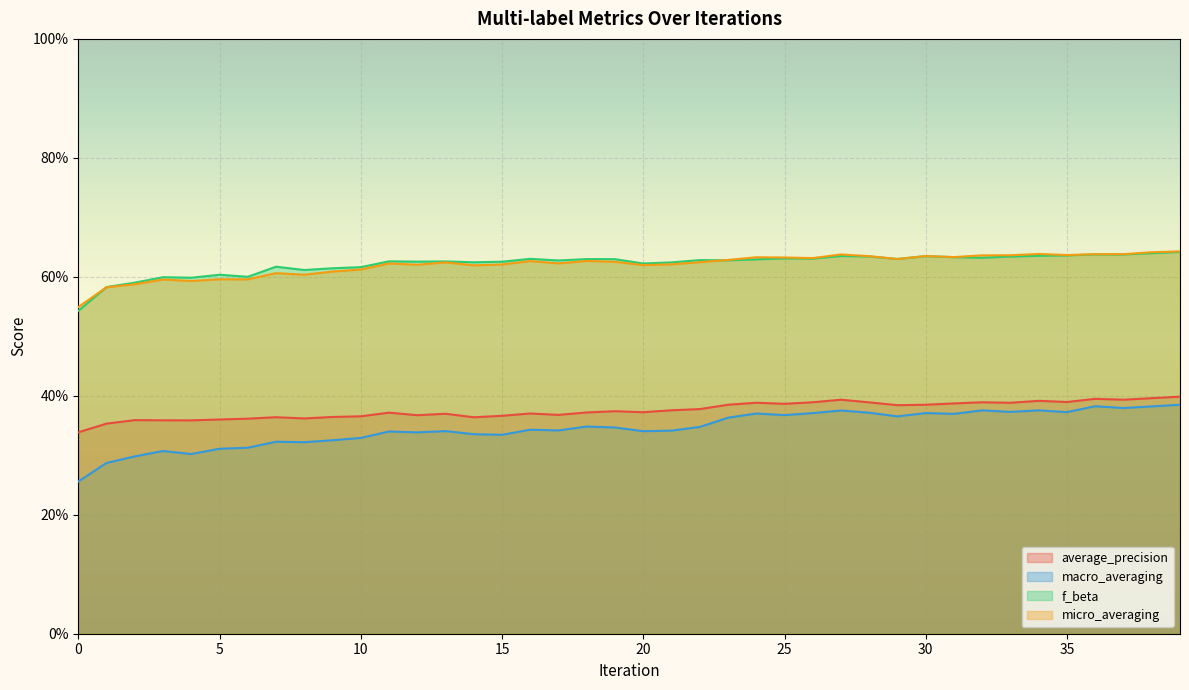

Reading left to right, what are all the values shown in this chart?

average_precision: 0=0.3	1=0.4	2=0.4	3=0.4	4=0.4	5=0.4	6=0.4	7=0.4	8=0.4	9=0.4	10=0.4	11=0.4	12=0.4	13=0.4	14=0.4	15=0.4	16=0.4	17=0.4	18=0.4	19=0.4	20=0.4	21=0.4	22=0.4	23=0.4	24=0.4	25=0.4	26=0.4	27=0.4	28=0.4	29=0.4	30=0.4	31=0.4	32=0.4	33=0.4	34=0.4	35=0.4	36=0.4	37=0.4	38=0.4	39=0.4
macro_averaging: 0=0.3	1=0.3	2=0.3	3=0.3	4=0.3	5=0.3	6=0.3	7=0.3	8=0.3	9=0.3	10=0.3	11=0.3	12=0.3	13=0.3	14=0.3	15=0.3	16=0.3	17=0.3	18=0.3	19=0.3	20=0.3	21=0.3	22=0.3	23=0.4	24=0.4	25=0.4	26=0.4	27=0.4	28=0.4	29=0.4	30=0.4	31=0.4	32=0.4	33=0.4	34=0.4	35=0.4	36=0.4	37=0.4	38=0.4	39=0.4
f_beta: 0=0.5	1=0.6	2=0.6	3=0.6	4=0.6	5=0.6	6=0.6	7=0.6	8=0.6	9=0.6	10=0.6	11=0.6	12=0.6	13=0.6	14=0.6	15=0.6	16=0.6	17=0.6	18=0.6	19=0.6	20=0.6	21=0.6	22=0.6	23=0.6	24=0.6	25=0.6	26=0.6	27=0.6	28=0.6	29=0.6	30=0.6	31=0.6	32=0.6	33=0.6	34=0.6	35=0.6	36=0.6	37=0.6	38=0.6	39=0.6
micro_averaging: 0=0.5	1=0.6	2=0.6	3=0.6	4=0.6	5=0.6	6=0.6	7=0.6	8=0.6	9=0.6	10=0.6	11=0.6	12=0.6	13=0.6	14=0.6	15=0.6	16=0.6	17=0.6	18=0.6	19=0.6	20=0.6	21=0.6	22=0.6	23=0.6	24=0.6	25=0.6	26=0.6	27=0.6	28=0.6	29=0.6	30=0.6	31=0.6	32=0.6	33=0.6	34=0.6	35=0.6	36=0.6	37=0.6	38=0.6	39=0.6